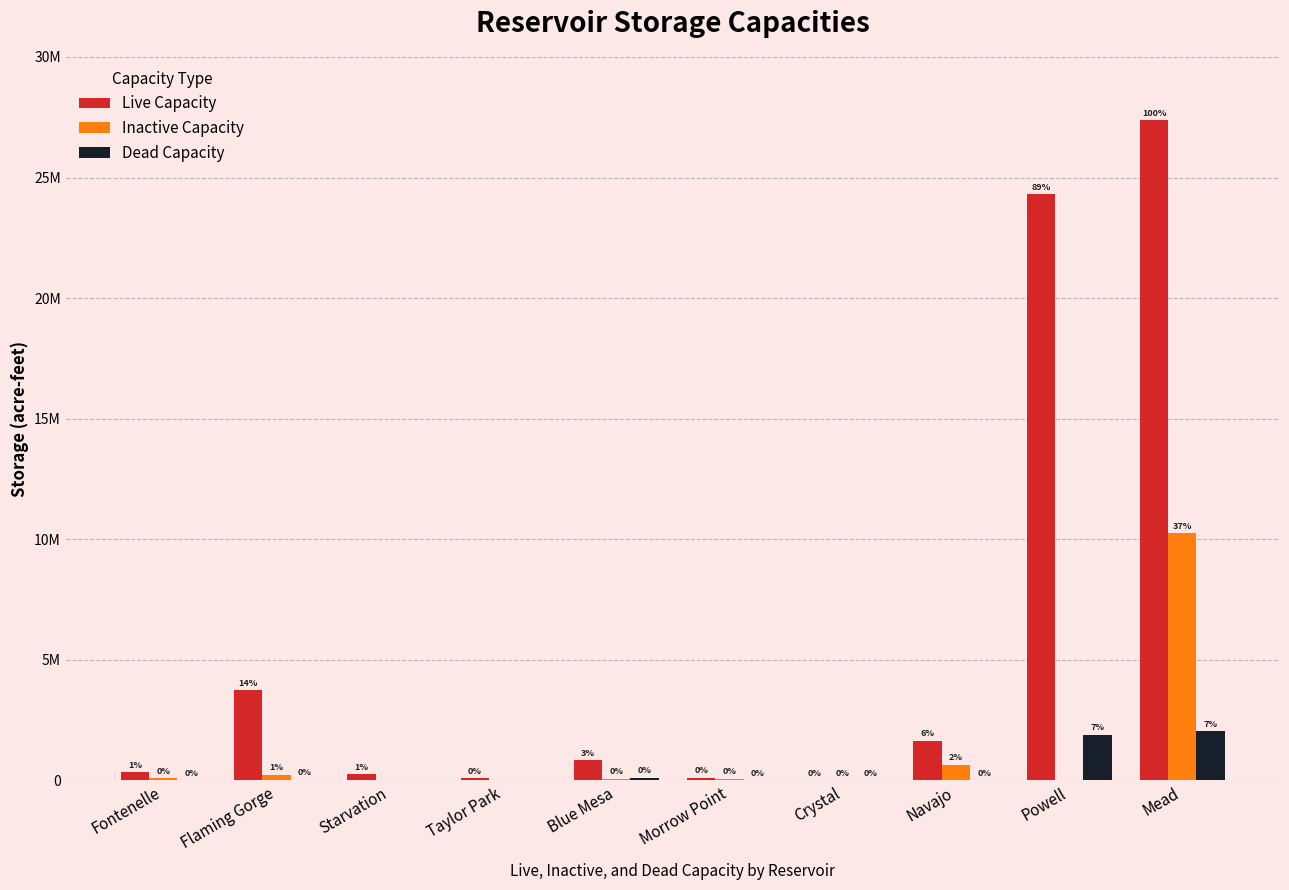

Are the bars horizontal?

No